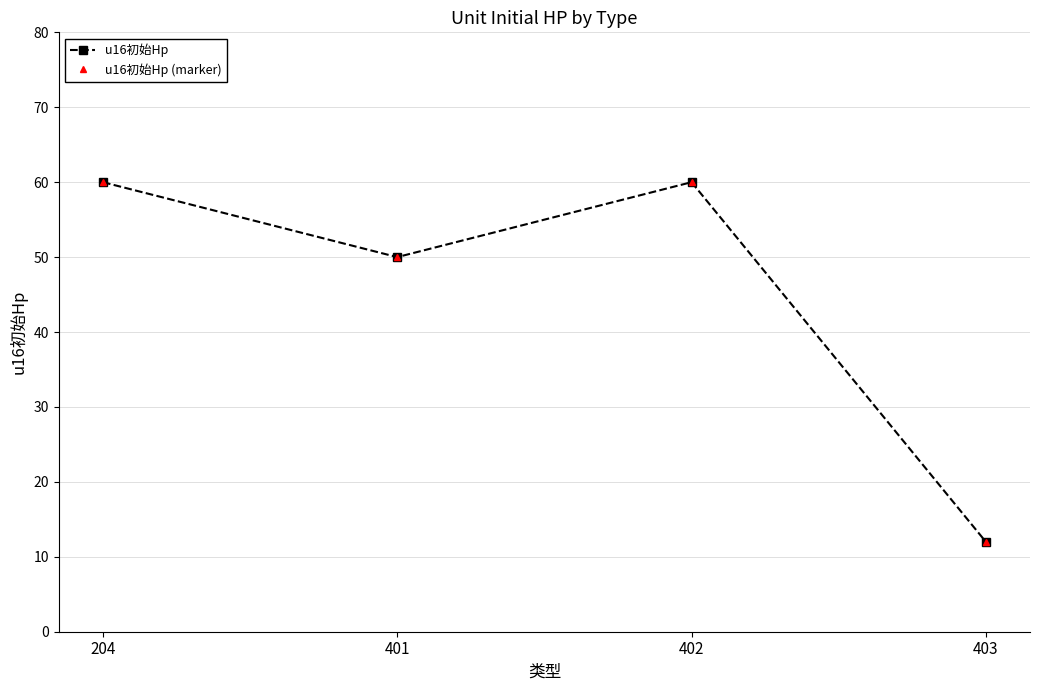

At how many categories does at least one series exceed 53?

2